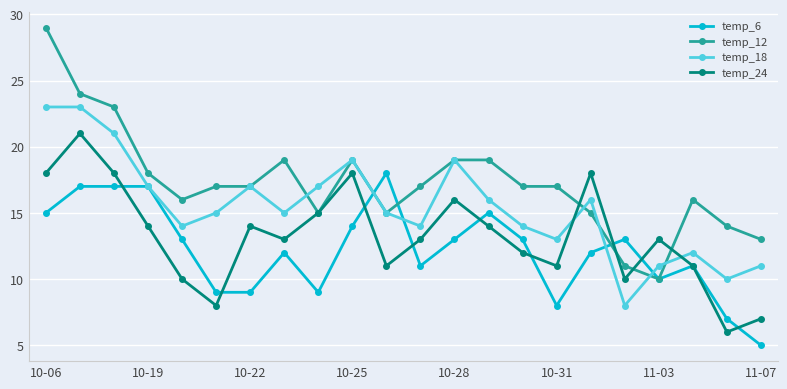

Rank the series by their maximum value, from highest to lowest.

temp_12, temp_18, temp_24, temp_6